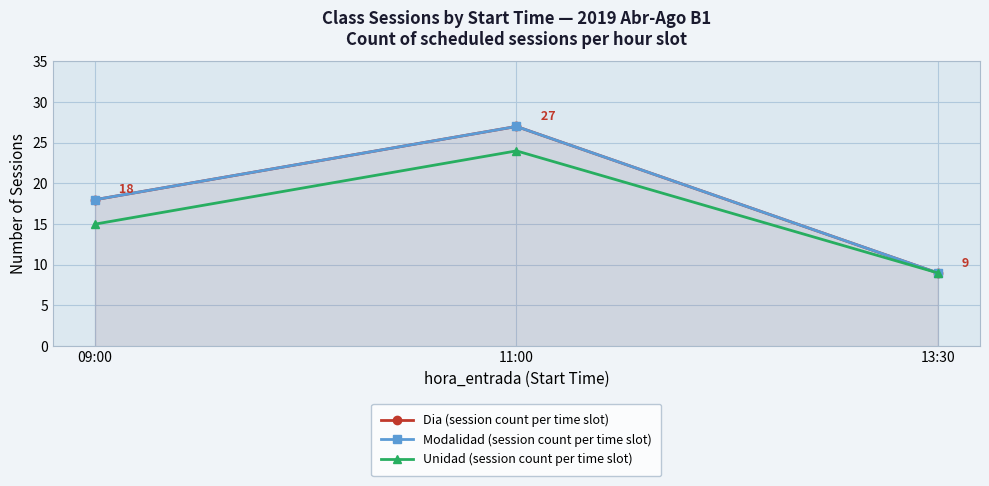

How many series are shown in this chart?

3